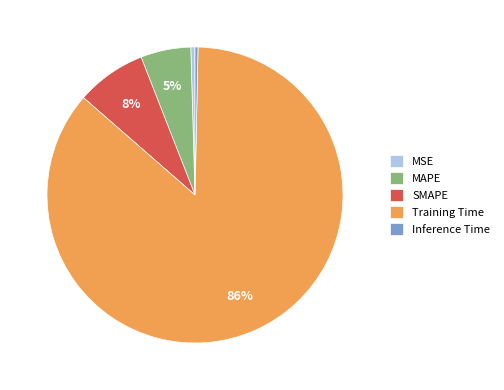

Combined, do MAPE and MSE account for over 50%?

No